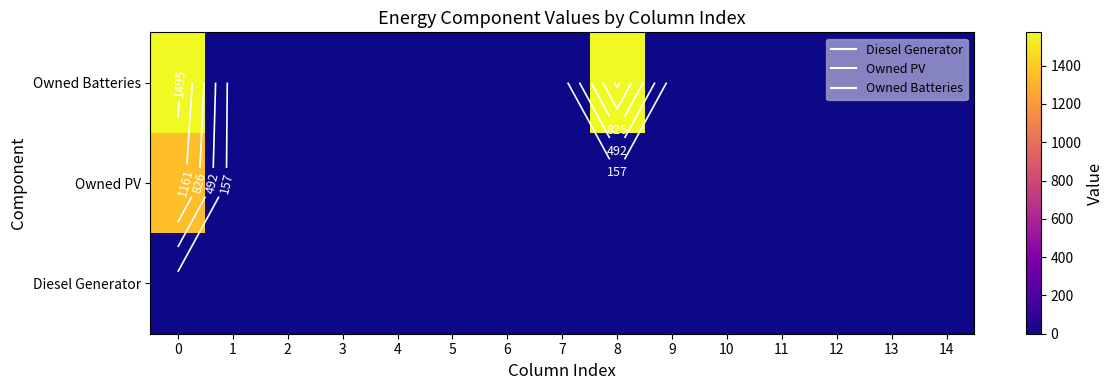

At which label does Owned PV reach its minimum?

1